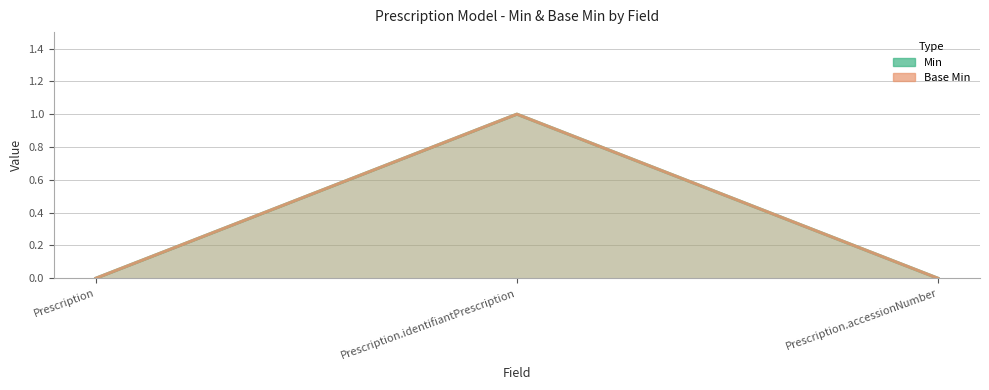

Reading left to right, extract all data points from this chart.

Min: 0	1	0
Base Min: 0	1	0